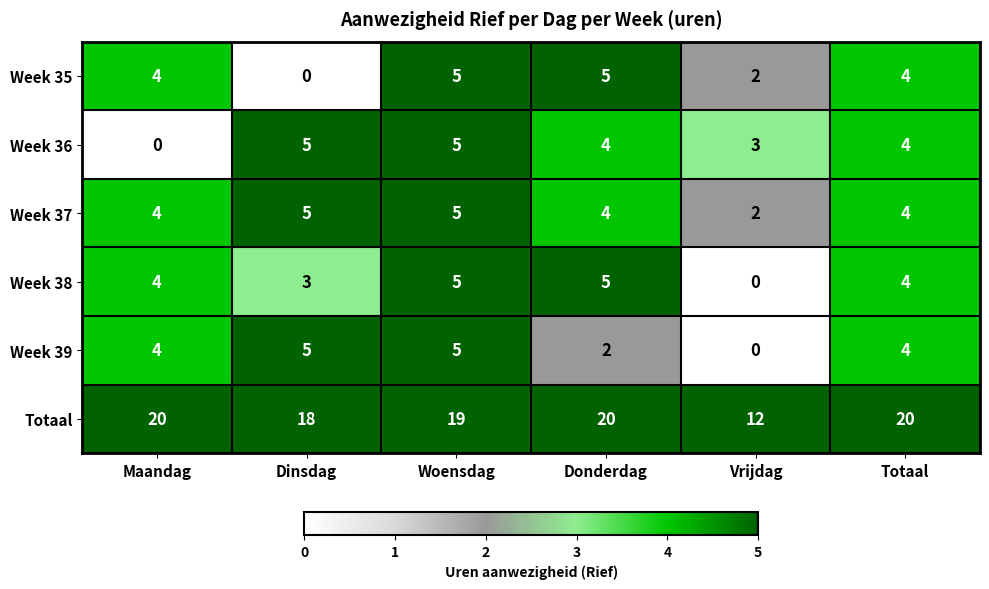

True or false: Week 36 has a value of 4 at Totaal.

True